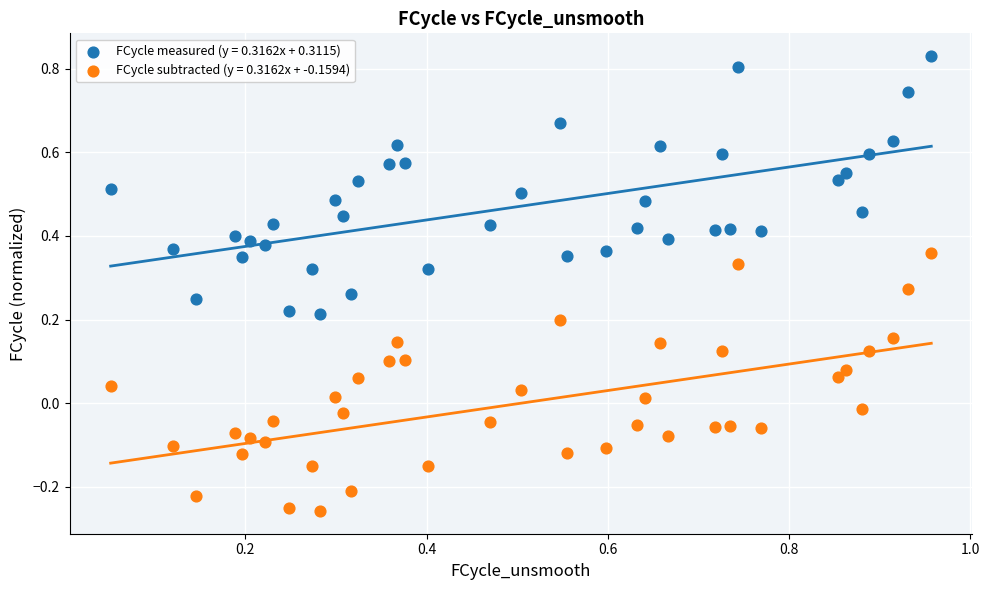

What is the X range (max minus min) for the scatter plot?

0.9